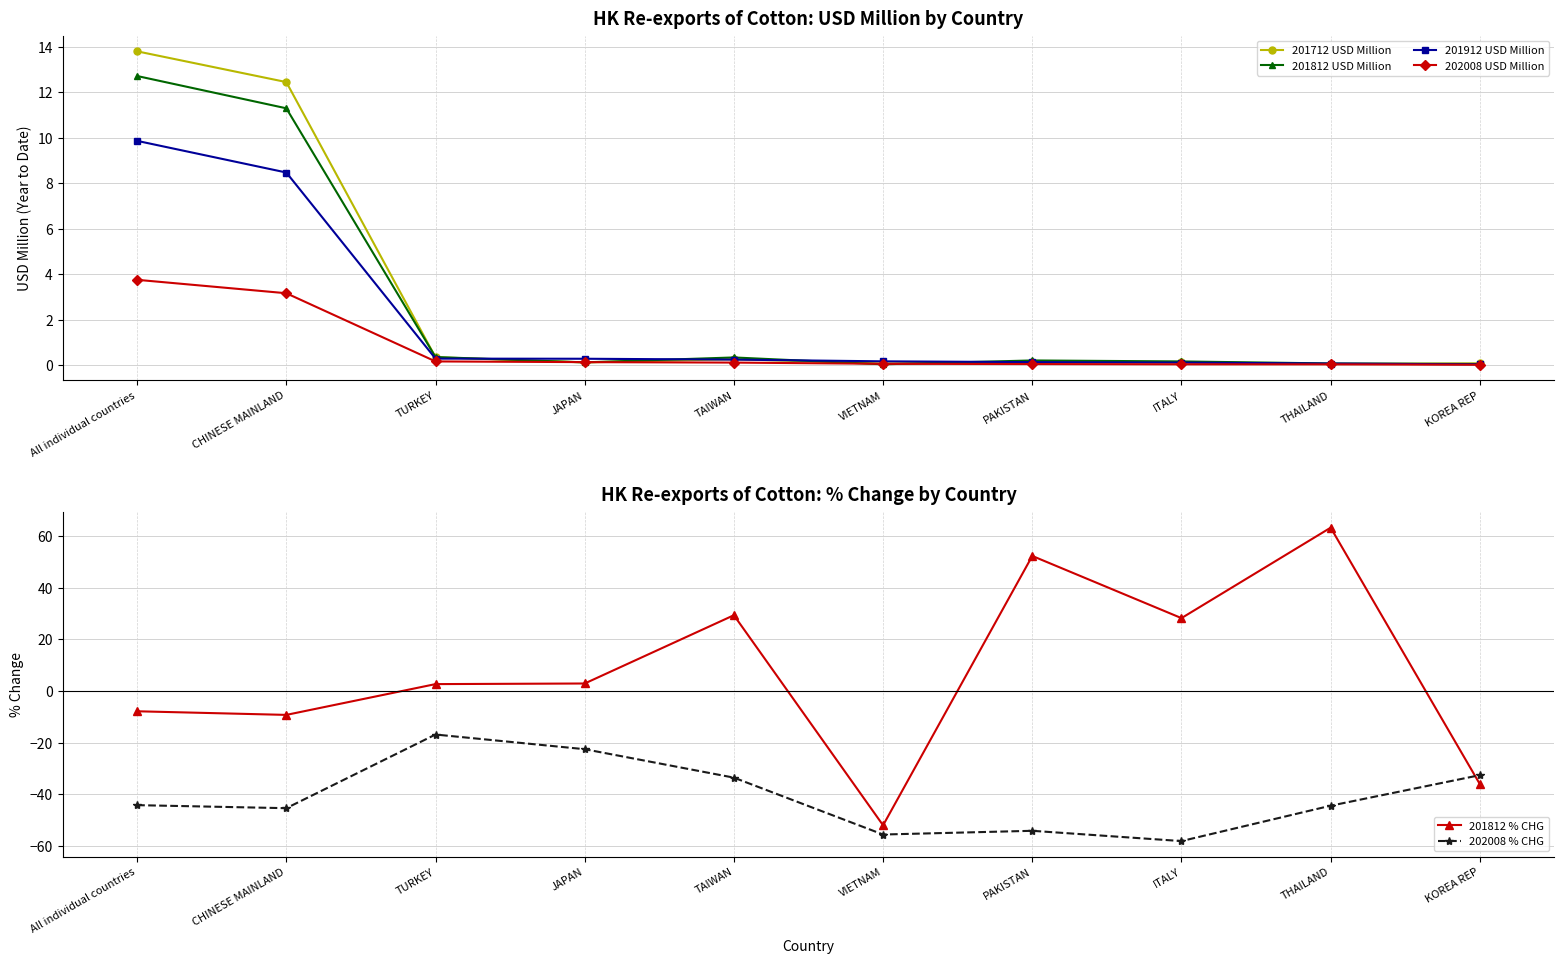

True or false: 202008 % CHG and 201912 USD Million cross at least once.

False